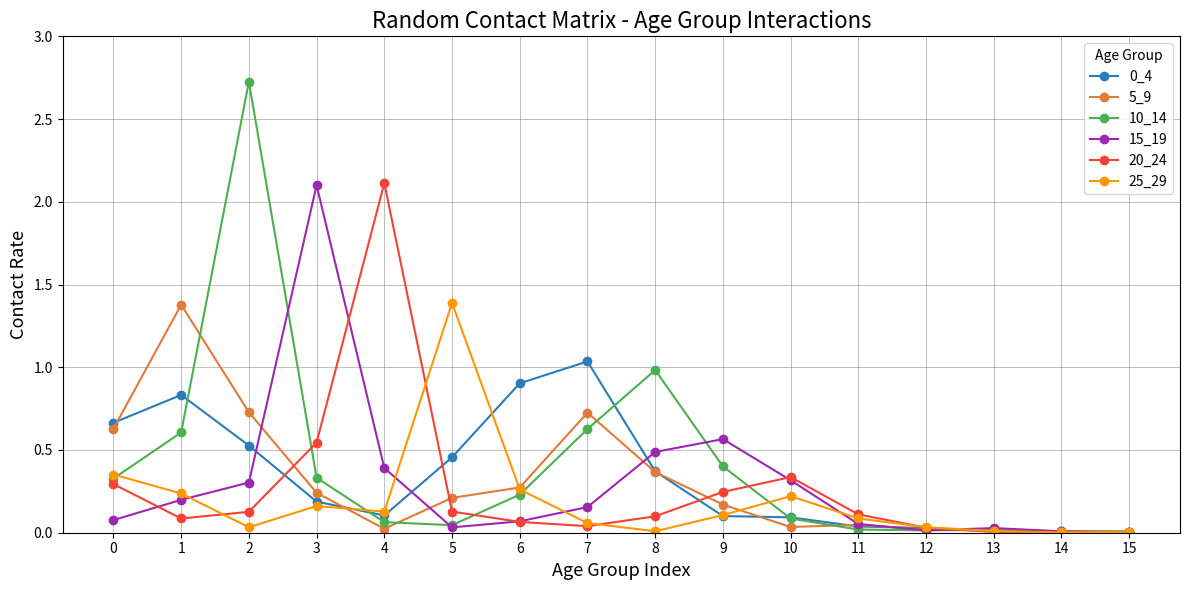

What is the maximum value shown in the chart?

2.7